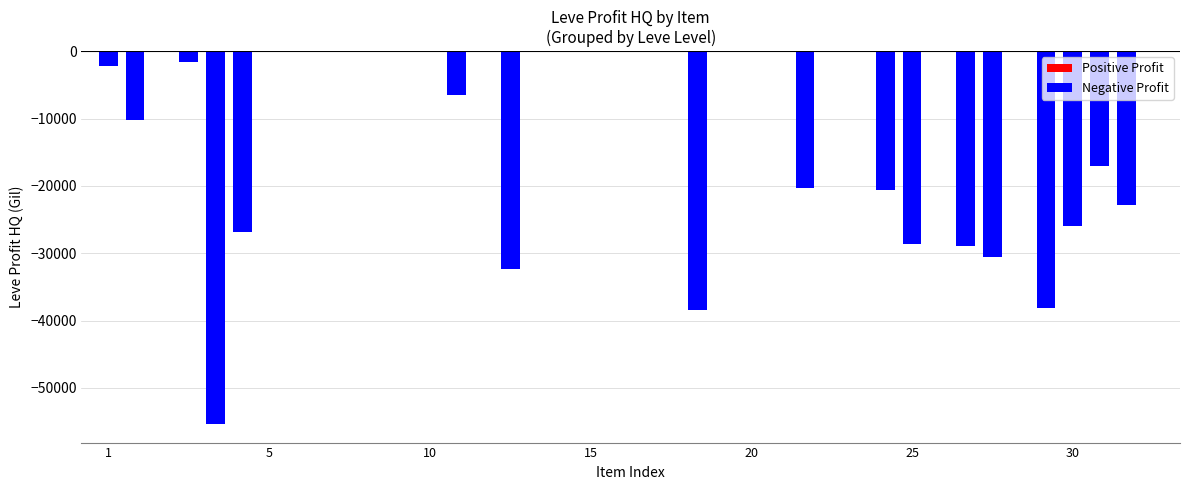

What is the sum of all values?

-406418.9